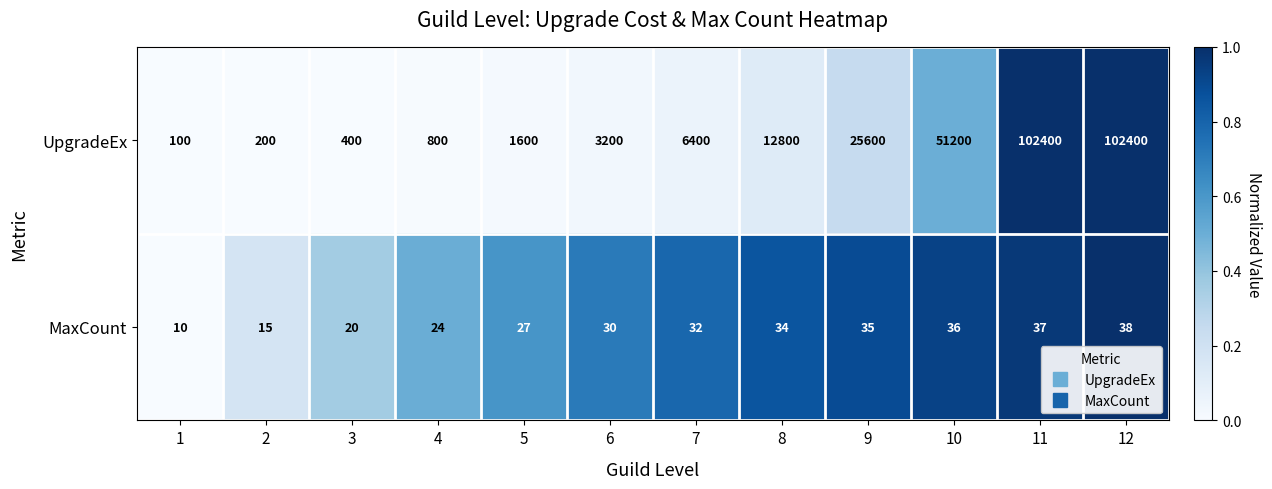

What is the difference between the maximum and second lowest values in the UpgradeEx series?

102200